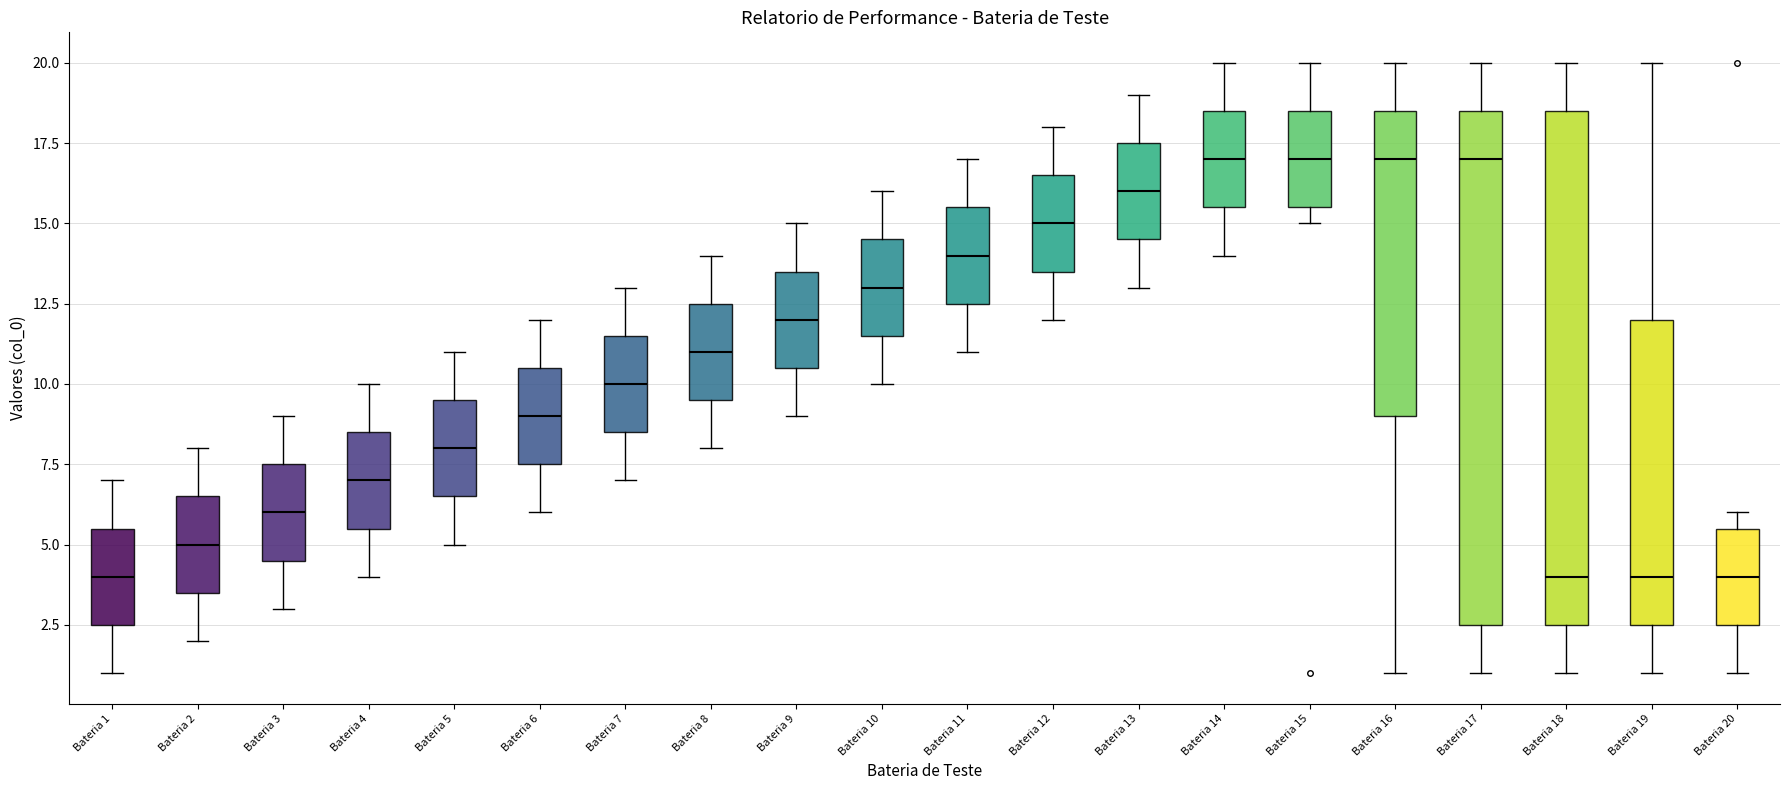

Where does the median line of the box for Bateria 15 sit on the y-axis? The values are not printed on the chart, so give them approximately, as read against the axis.

17.0